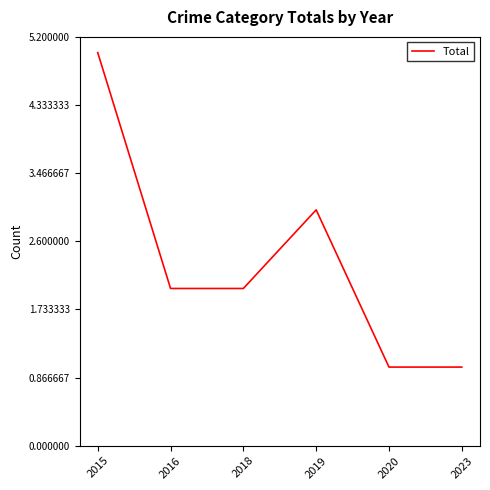

How many interior local peaks (higher than both neighbors) does the data have?

1